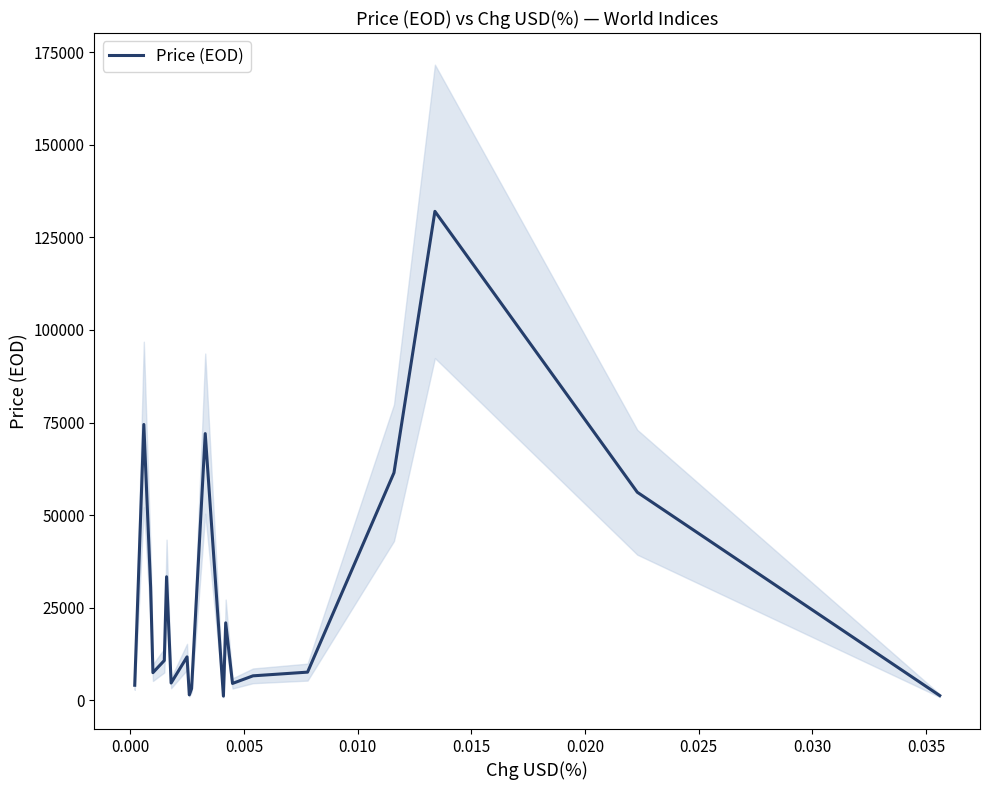

How many distinct data groups are displayed?

1